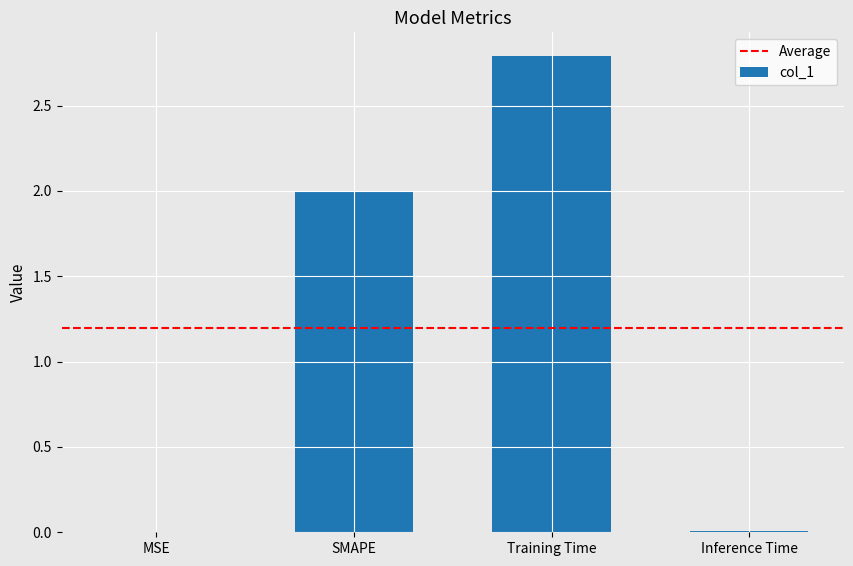

Which label corresponds to the largest value in the chart?

Training Time